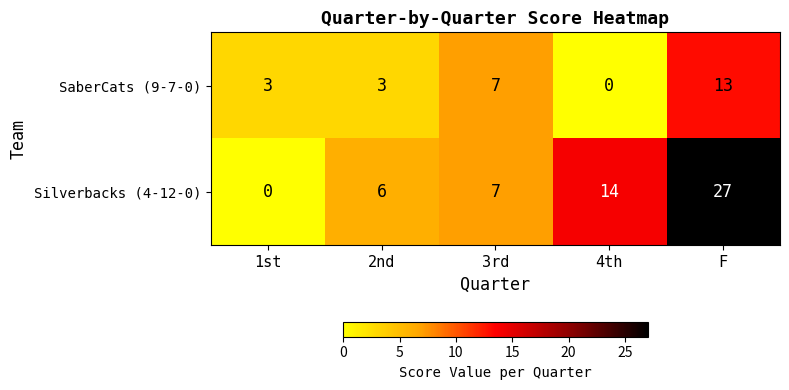

Rank the series by their average value, from highest to lowest.

Silverbacks (4-12-0), SaberCats (9-7-0)